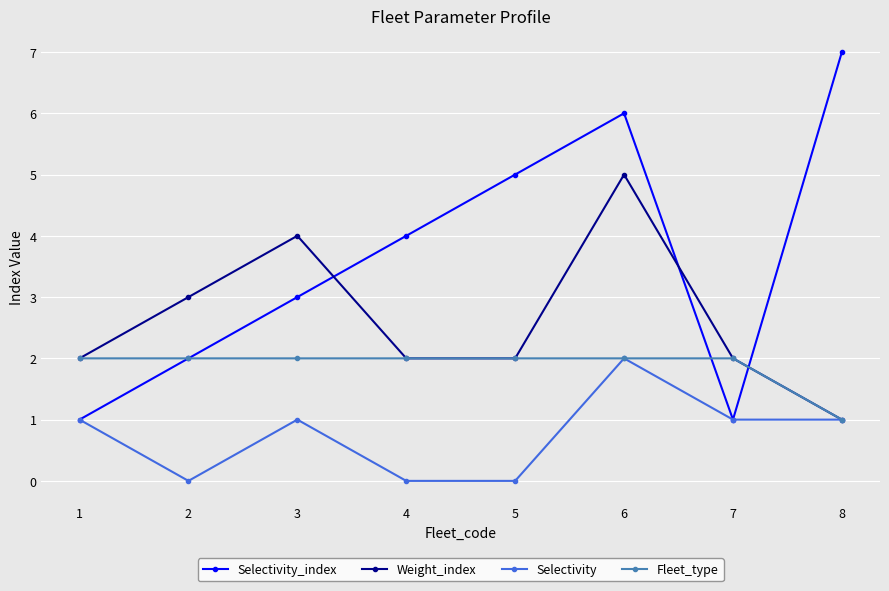

Does the chart display data point markers on the line(s)?

Yes